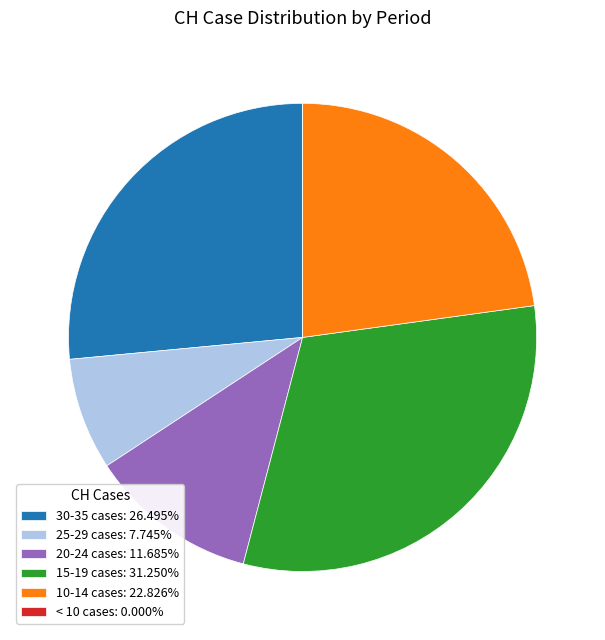

Is the sum of 15-19 cases: 31.250% and 20-24 cases: 11.685% greater than half?

No